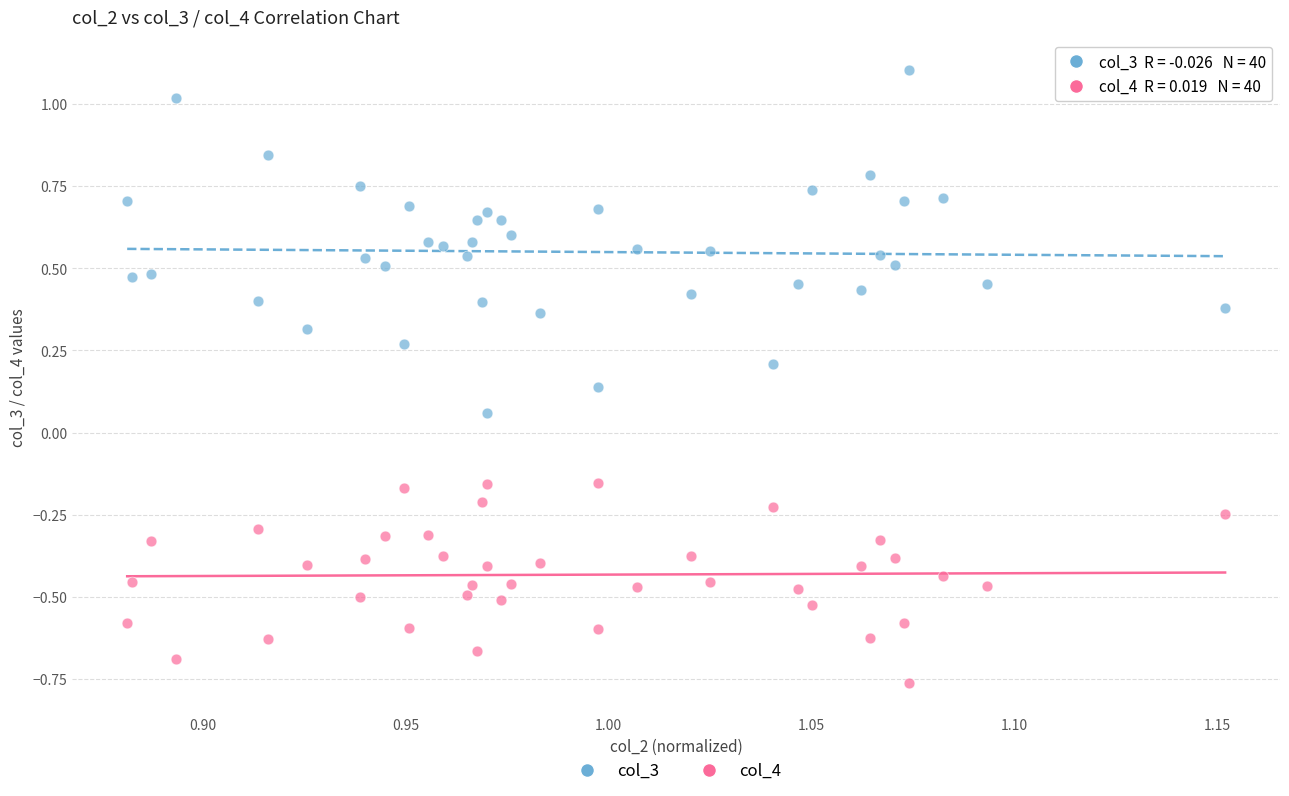

What are all the series names shown in the legend?

col_3, col_4